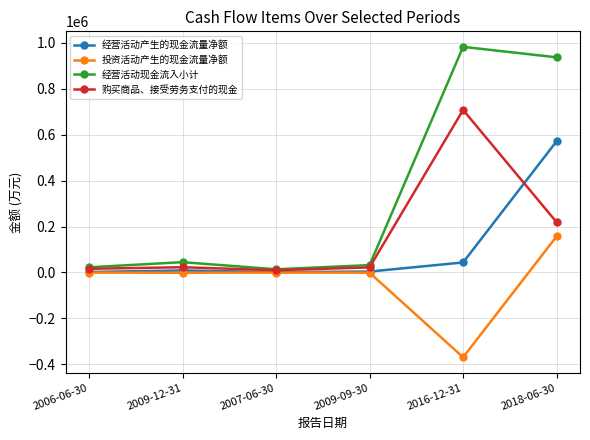

What is the greatest value displayed?

982763